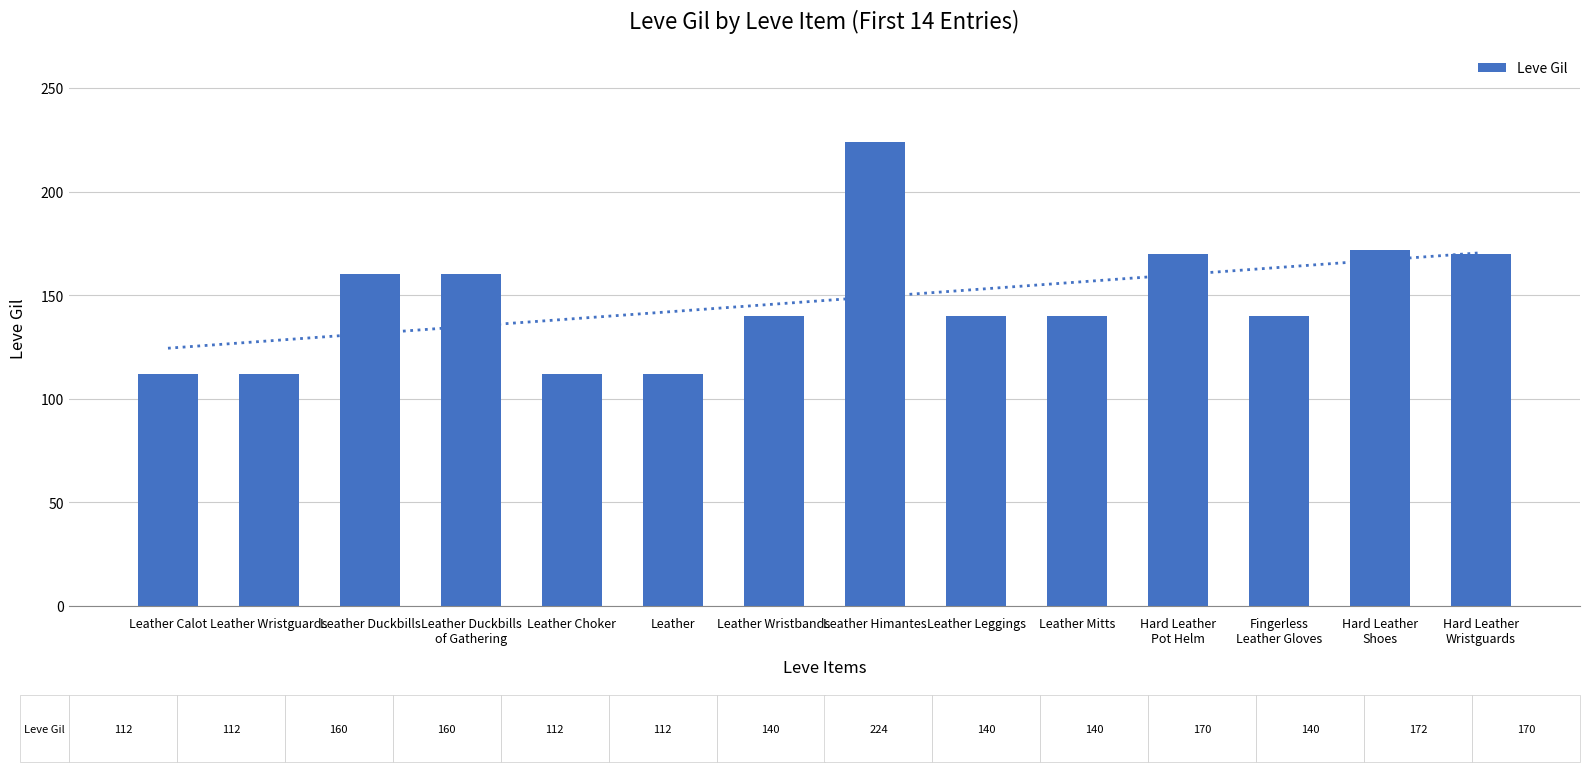

Read the value at Leather Duckbills
of Gathering.

160